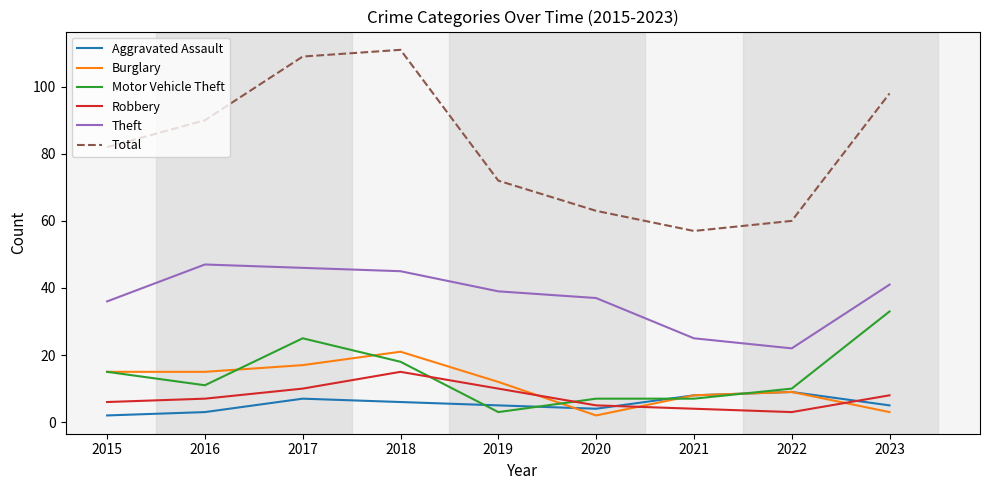

Is the value of Robbery at 2017 greater than the value of Theft at 2020?

No